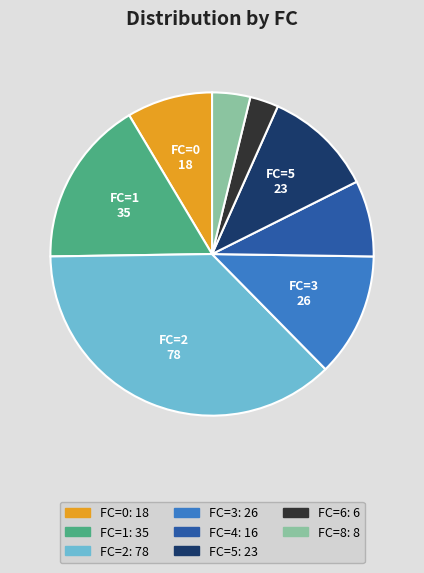

Is there any slice that represents more than half of the pie?

No